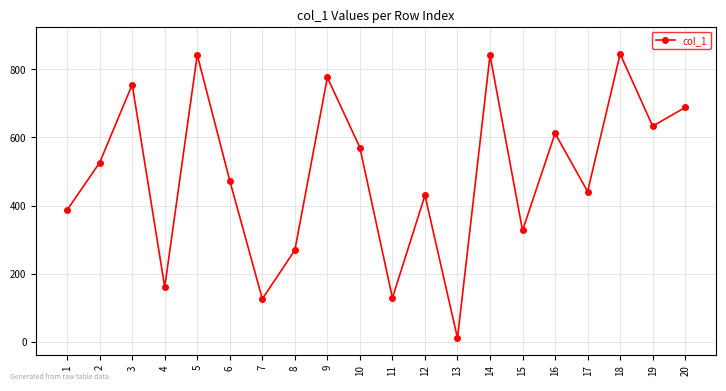

How many distinct data groups are displayed?

1